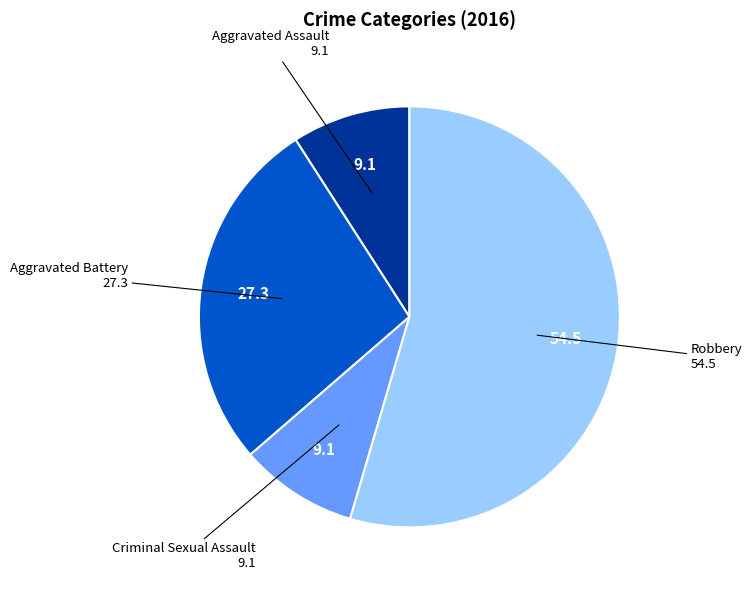

Is there a majority slice in this chart?

Yes